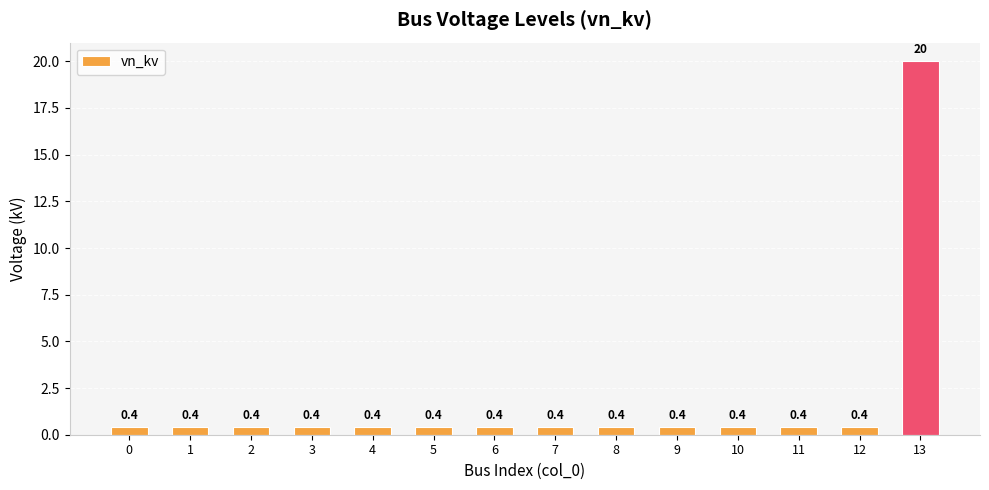

What is the greatest value displayed?

20.0